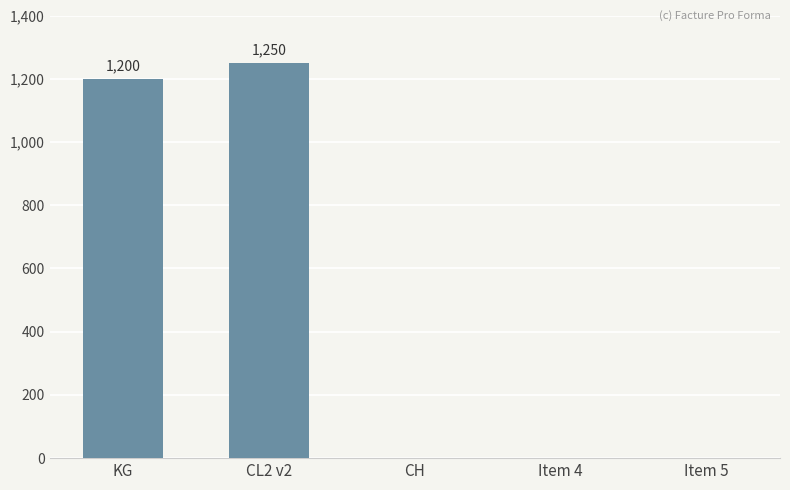

How many data points are above 0?

2